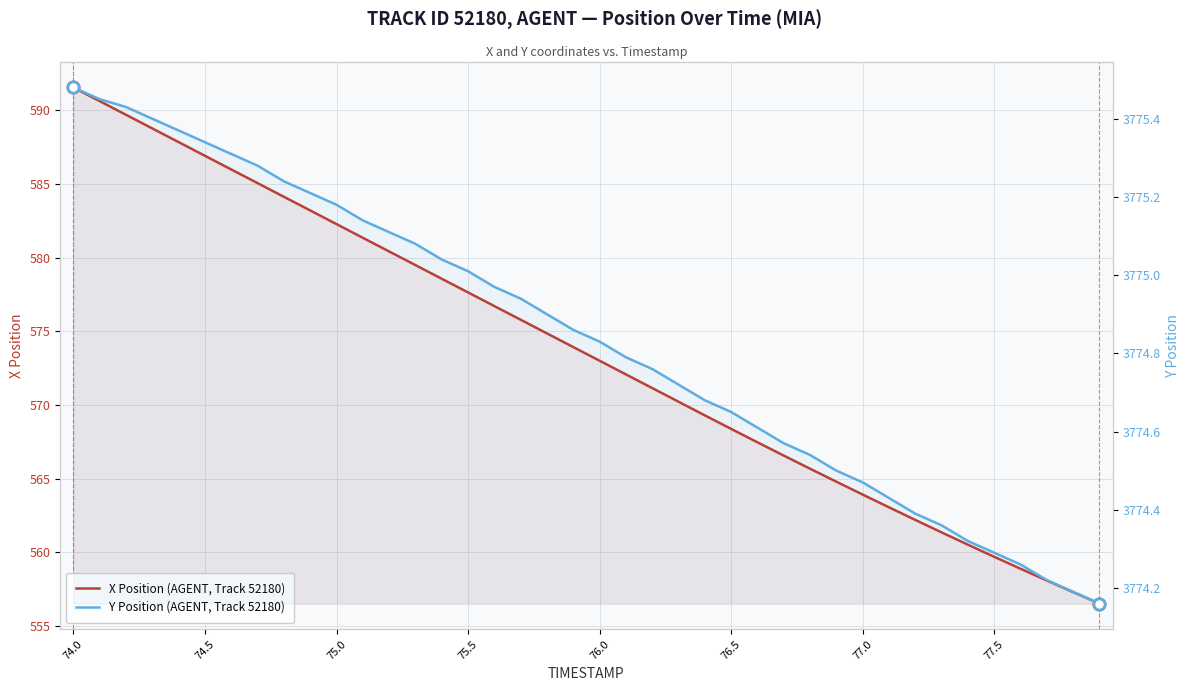

What is the value of the Y Position (AGENT, Track 52180) point at the 2nd from the left?

3775.4